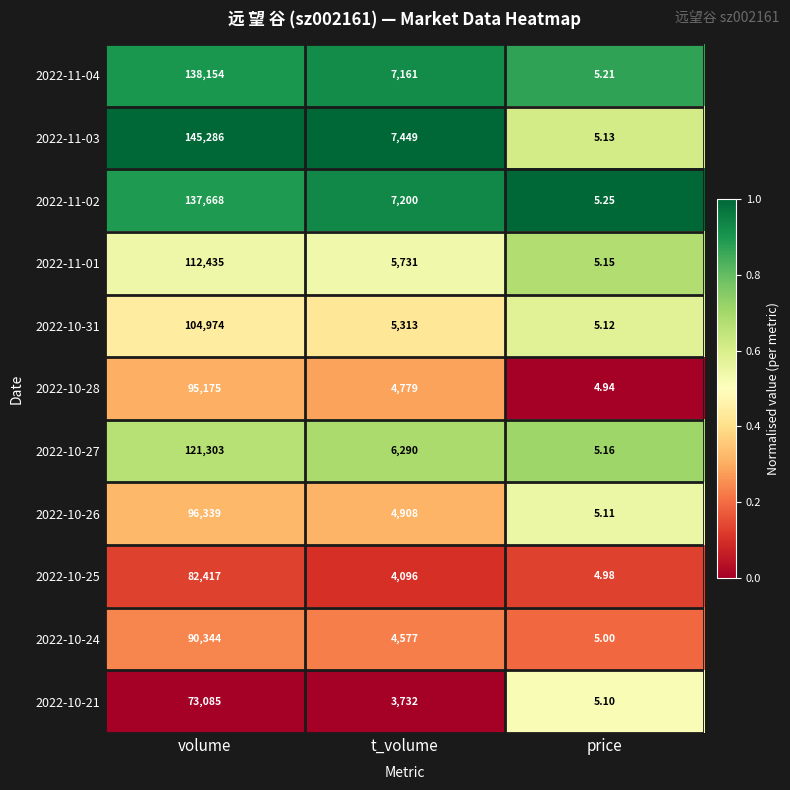

Which category has the lowest value across all series?

price